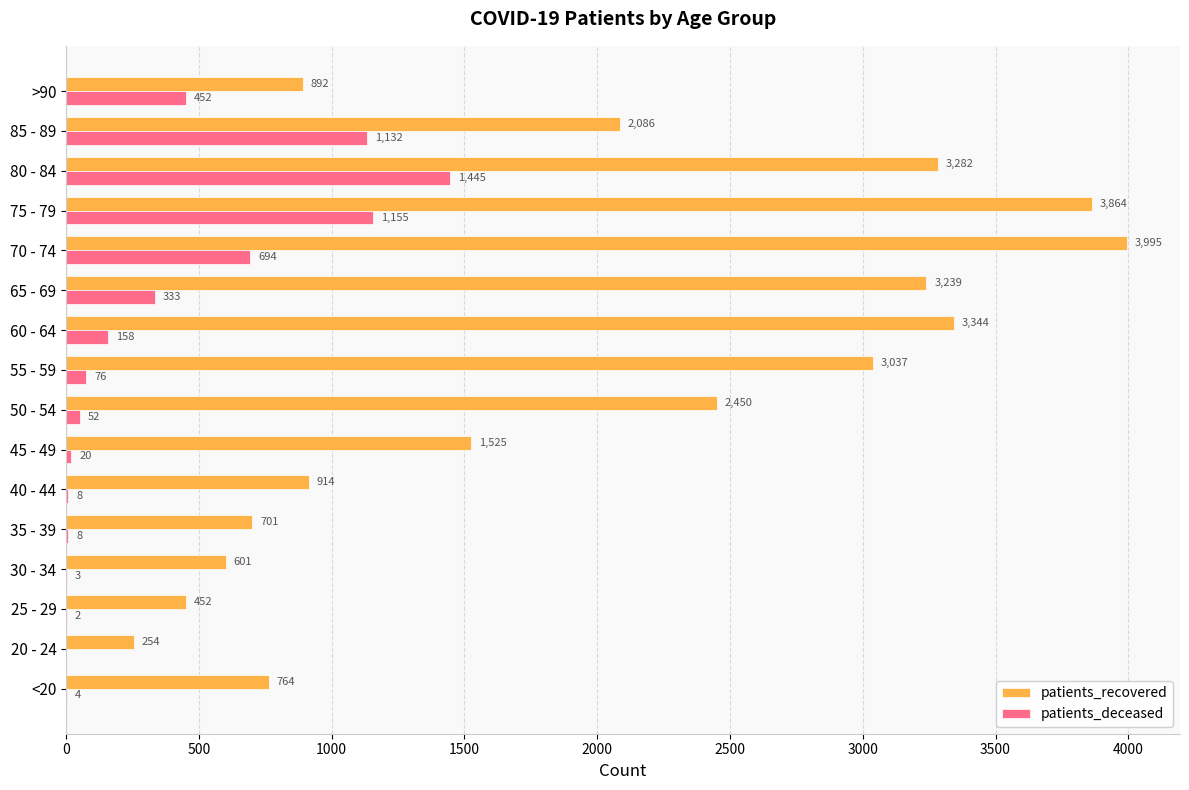

Count the number of categories in the chart.

16